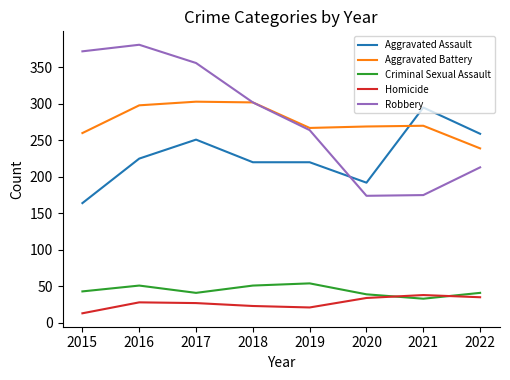

Which series changed the most between 2016 and 2022?

Robbery